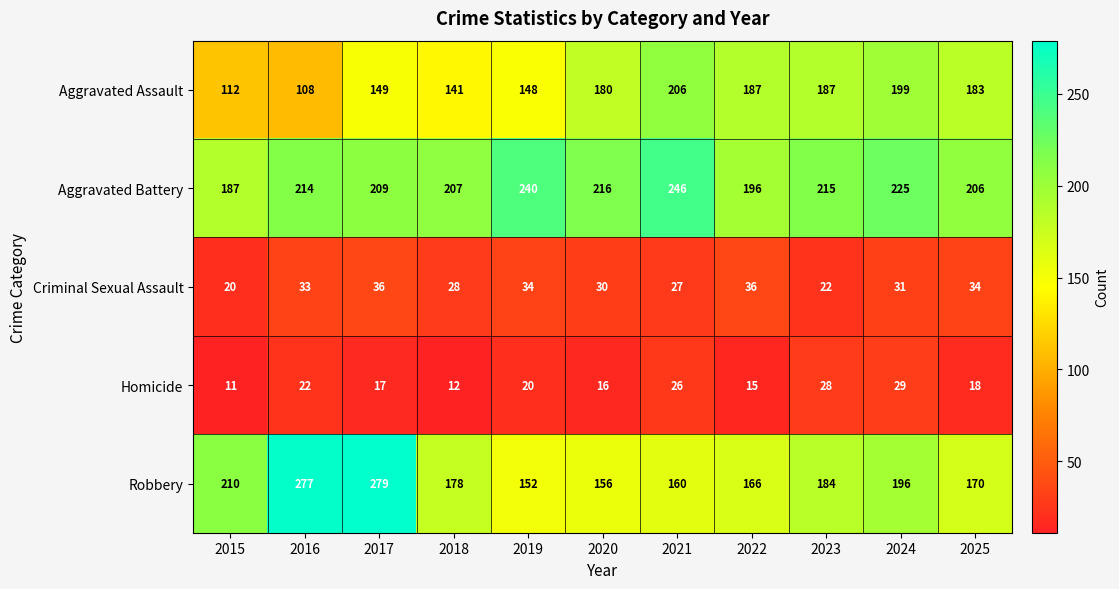

Which series has the largest total across all categories?

Aggravated Battery